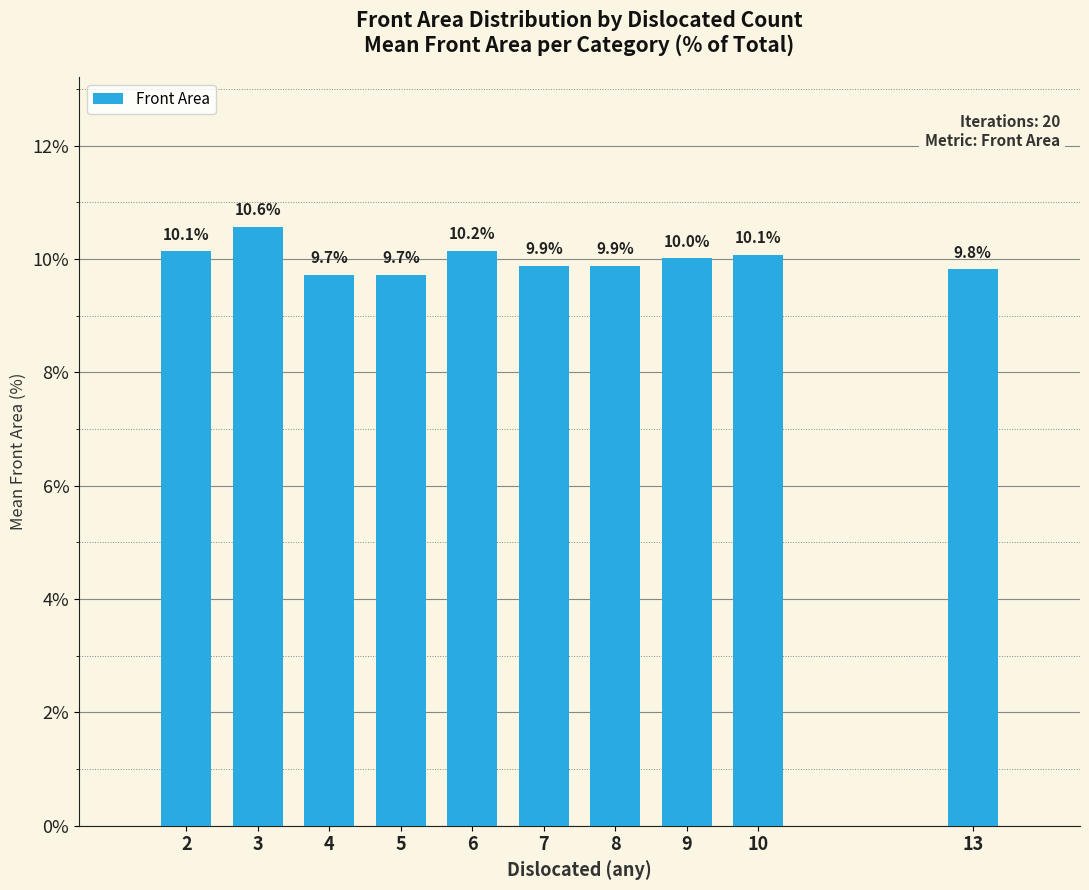

What is the value of the 10th bar from the left?

9.8